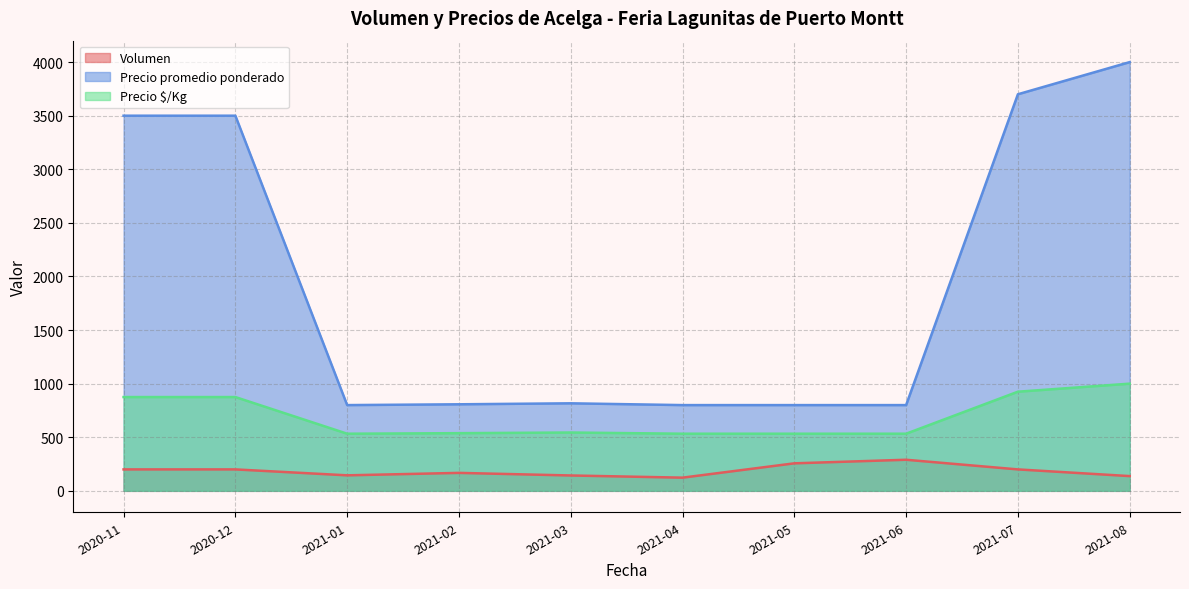

True or false: Precio $/Kg and Volumen cross at least once.

False